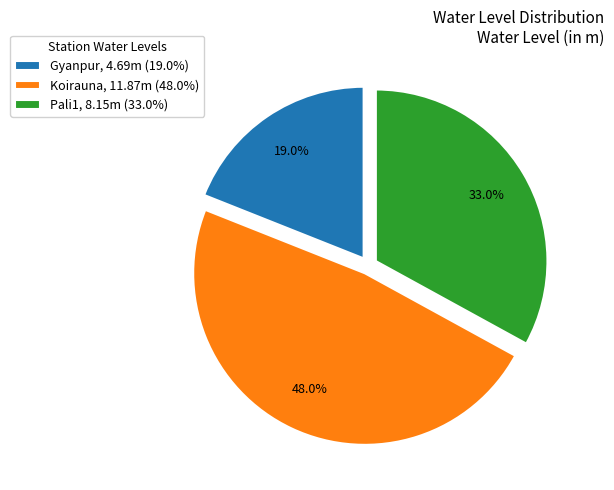

To the nearest percent, what is the combined percentage of Gyanpur and Pali1?

52%